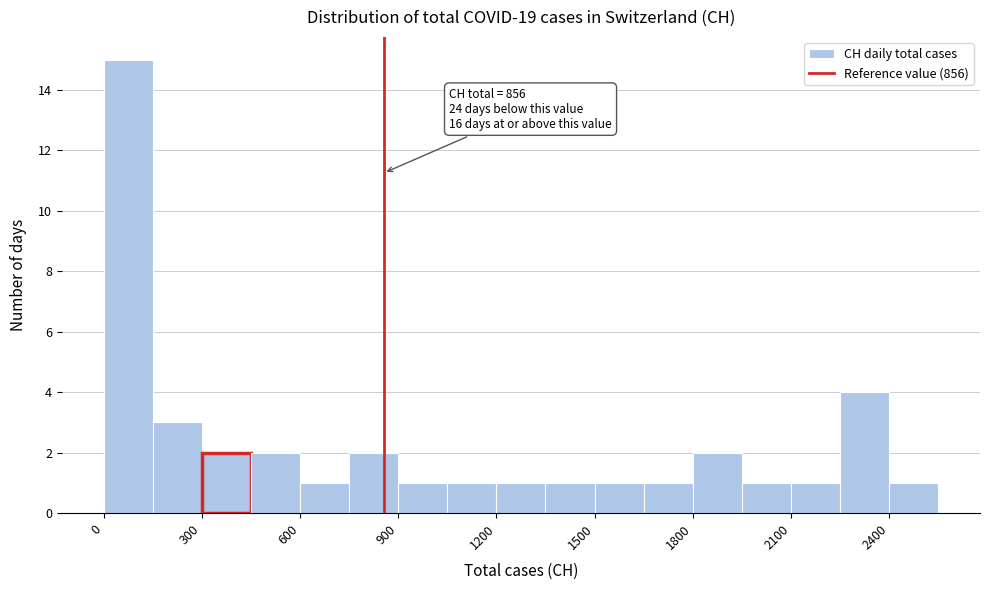

Around what value on the x-axis is the tallest bar? Give the approximate position of its centre, as read against the axis.

100